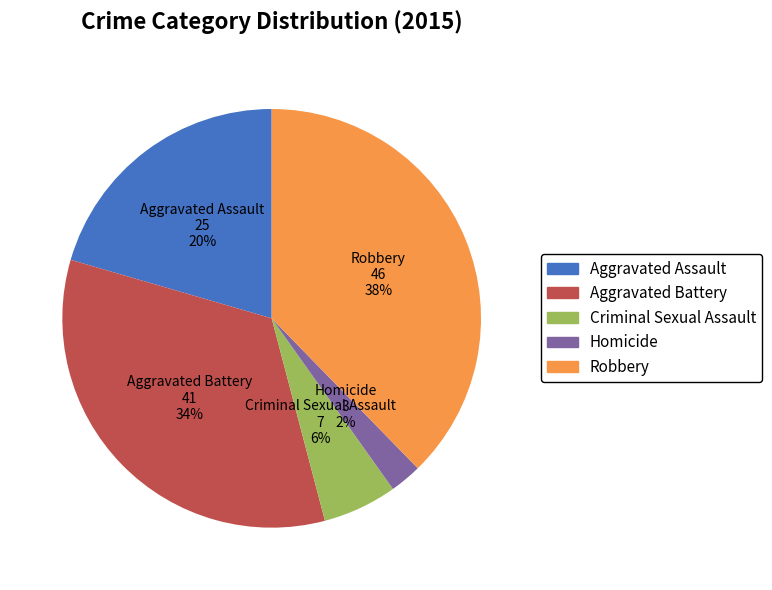

What is the largest slice in the pie chart?

Robbery